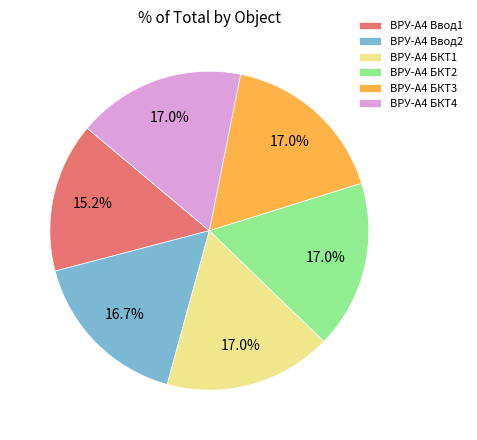

Does ВРУ-А4 БКТ4 represent more than half of the total?

No